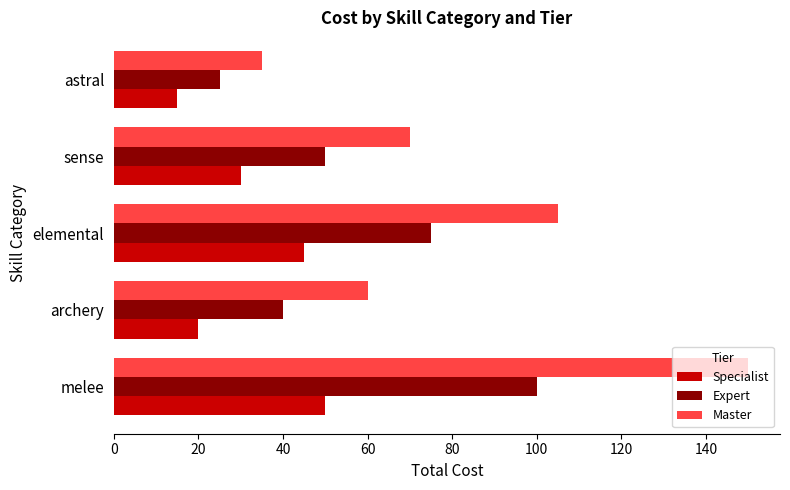

List the series in order of their peak value, lowest first.

Specialist, Expert, Master